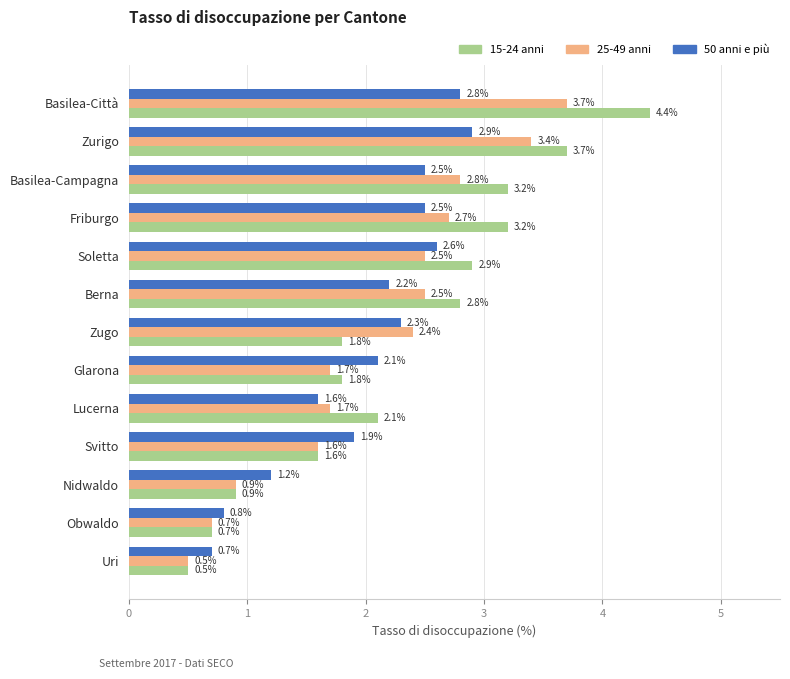

Which series changed the most between Uri and Soletta?

15-24 anni